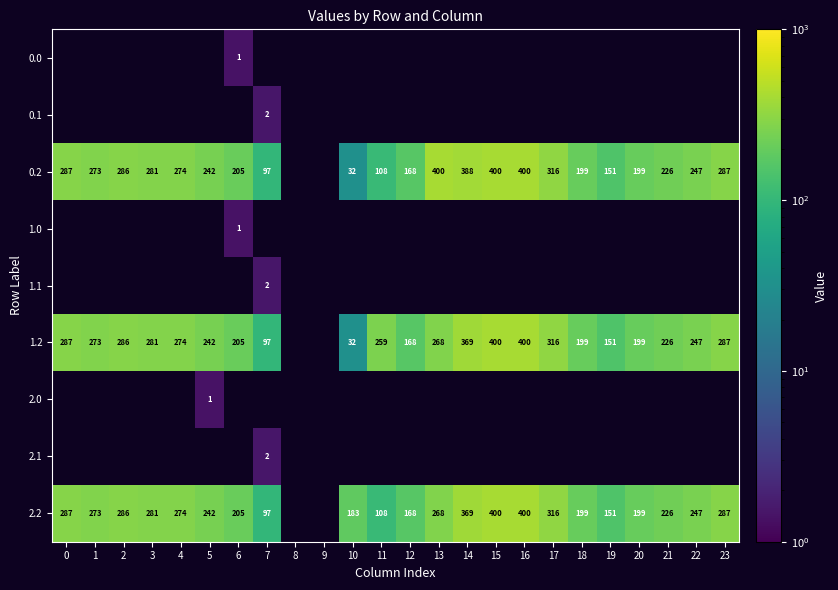

Is the value of 0.2 at 3 greater than the value of 1.2 at 17?

No